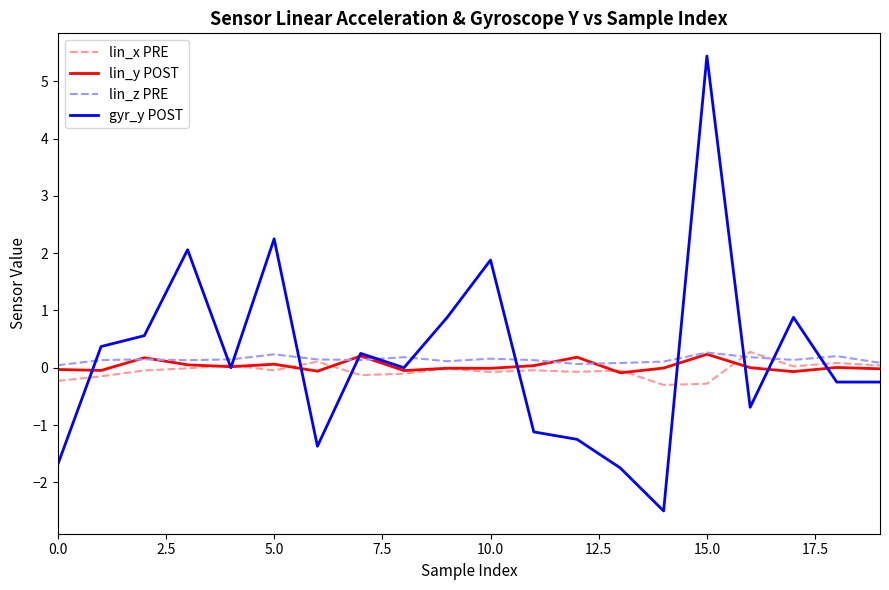

Which series has the largest range (max minus min)?

gyr_y POST